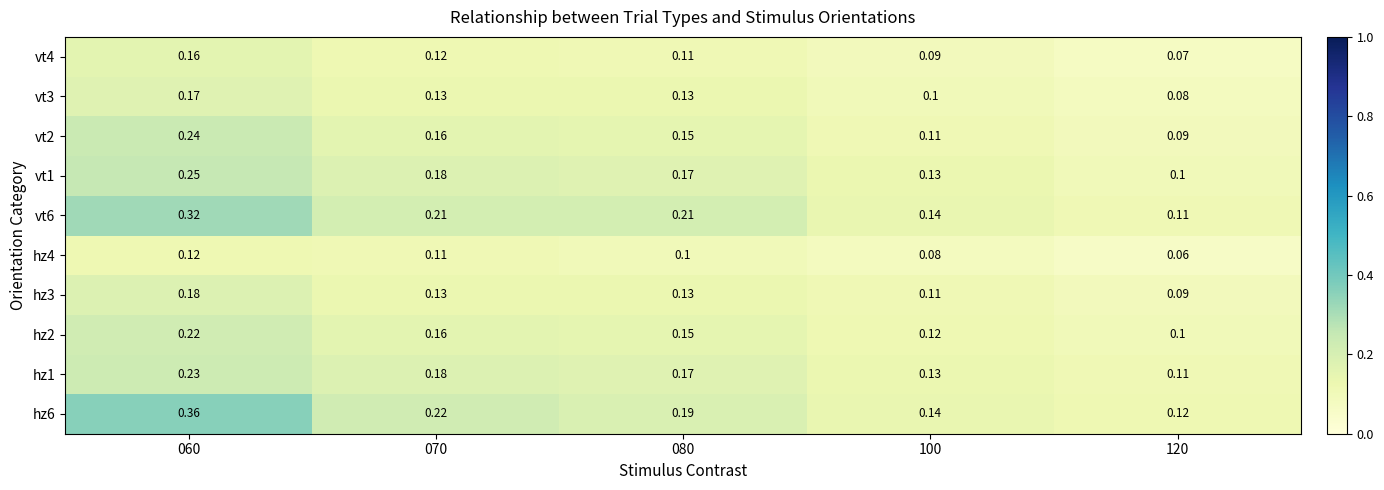

Is the value of hz4 at 080 greater than the value of vt6 at 120?

No